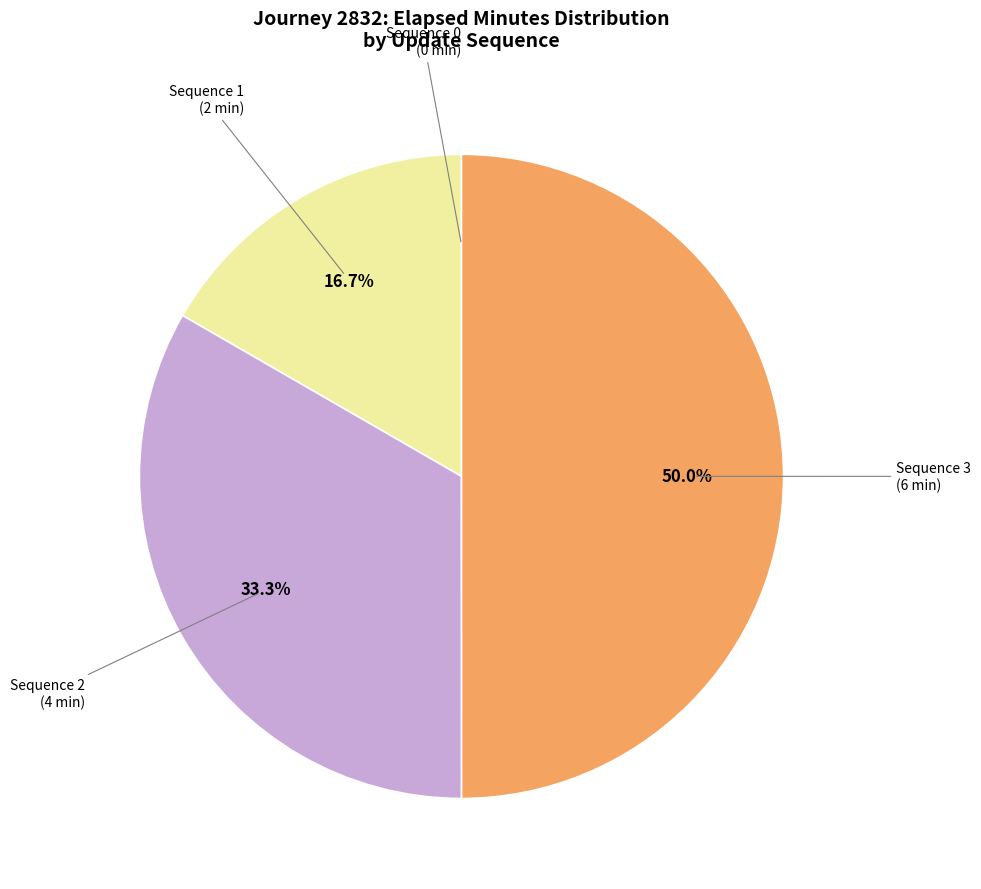

Which category has the biggest portion of the pie?

Sequence 3 (6 min)